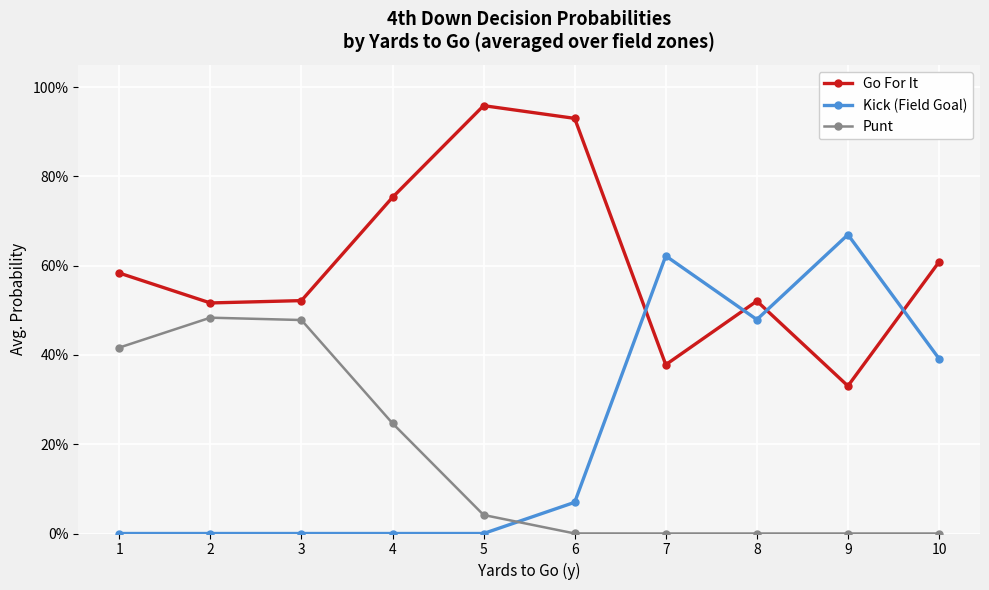

Is this an area chart (filled region under the line)?

No